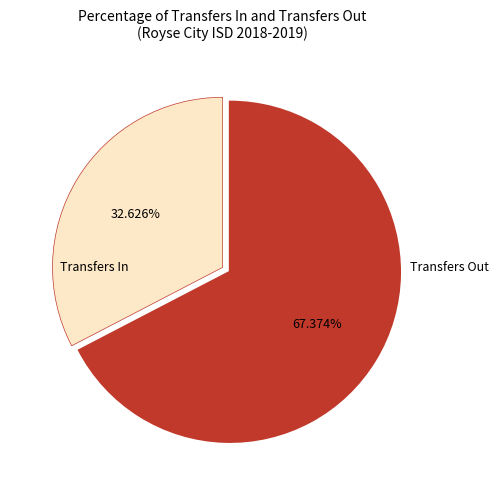

Is there any slice that represents more than half of the pie?

Yes